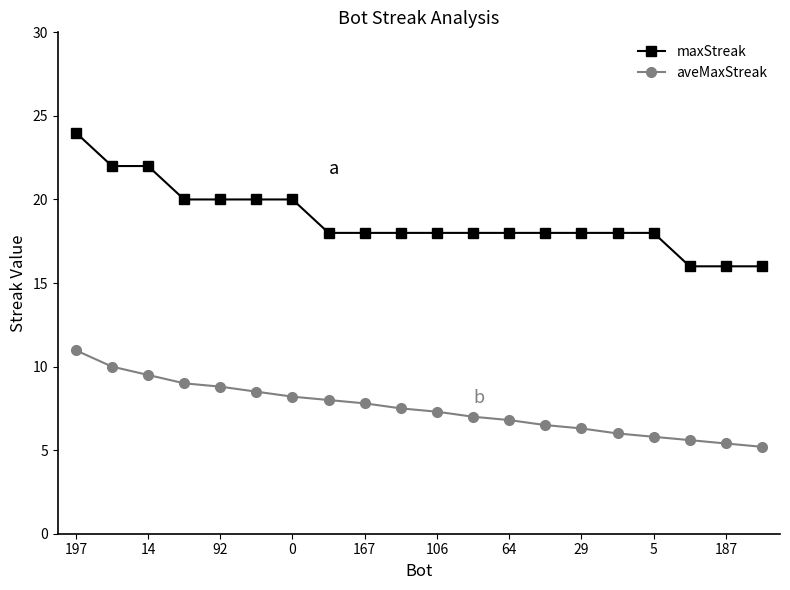

How many maxStreak values are between 18 and 20?

14